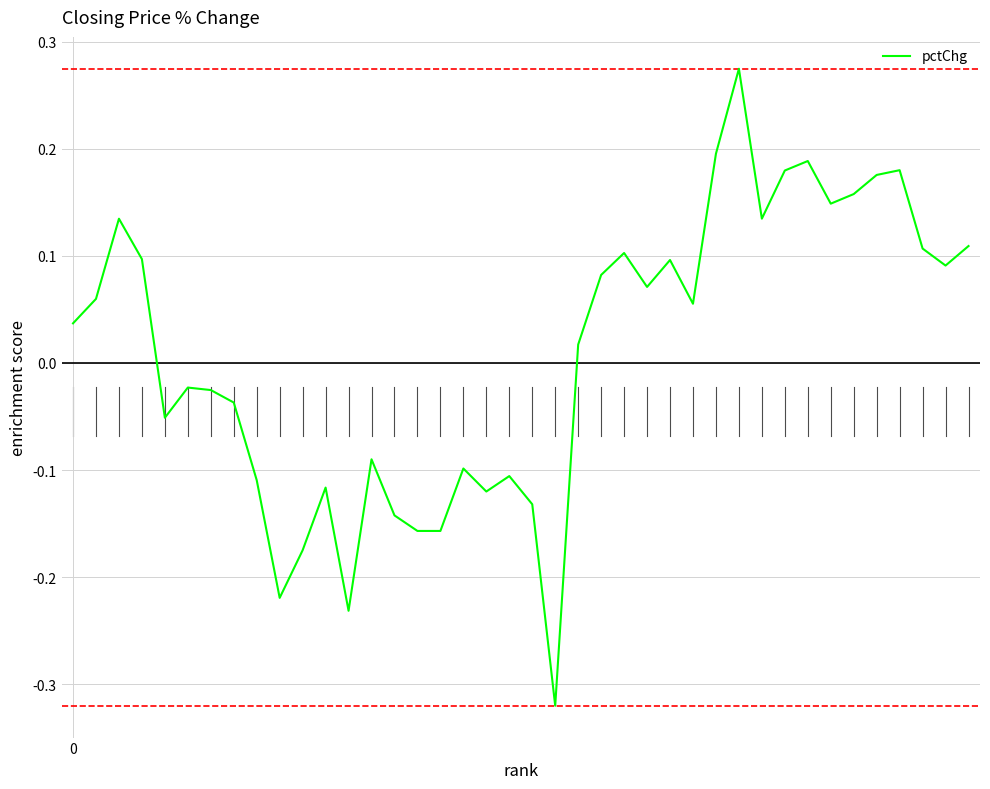

What is the difference between the maximum and minimum values?

0.6